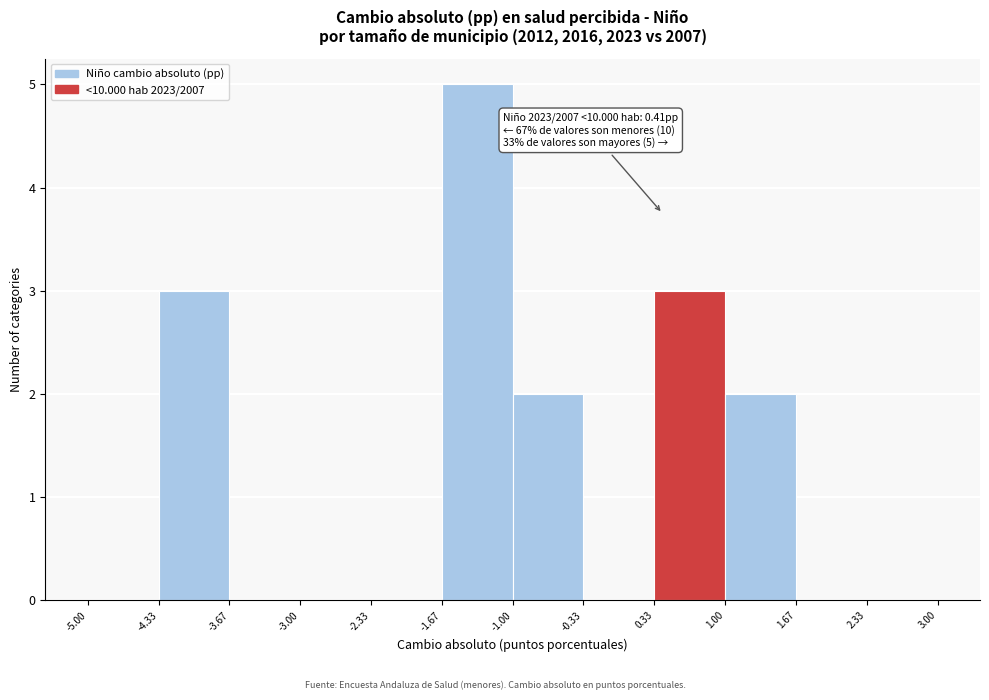

Over which range of the x-axis is the bar tallest?

-1.67 to -1.00